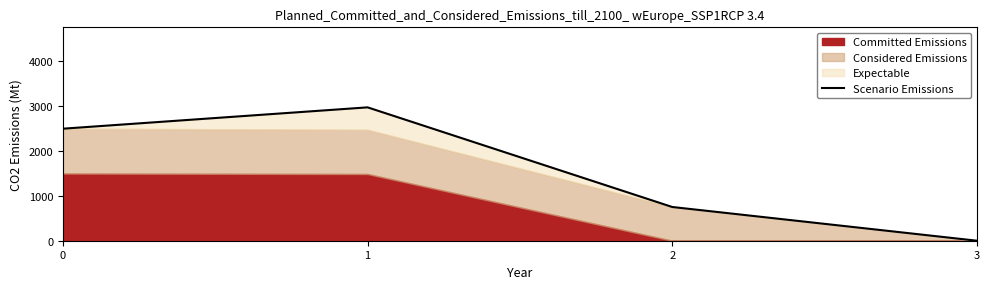

What is the value of the 2nd point from the left?

2976.3